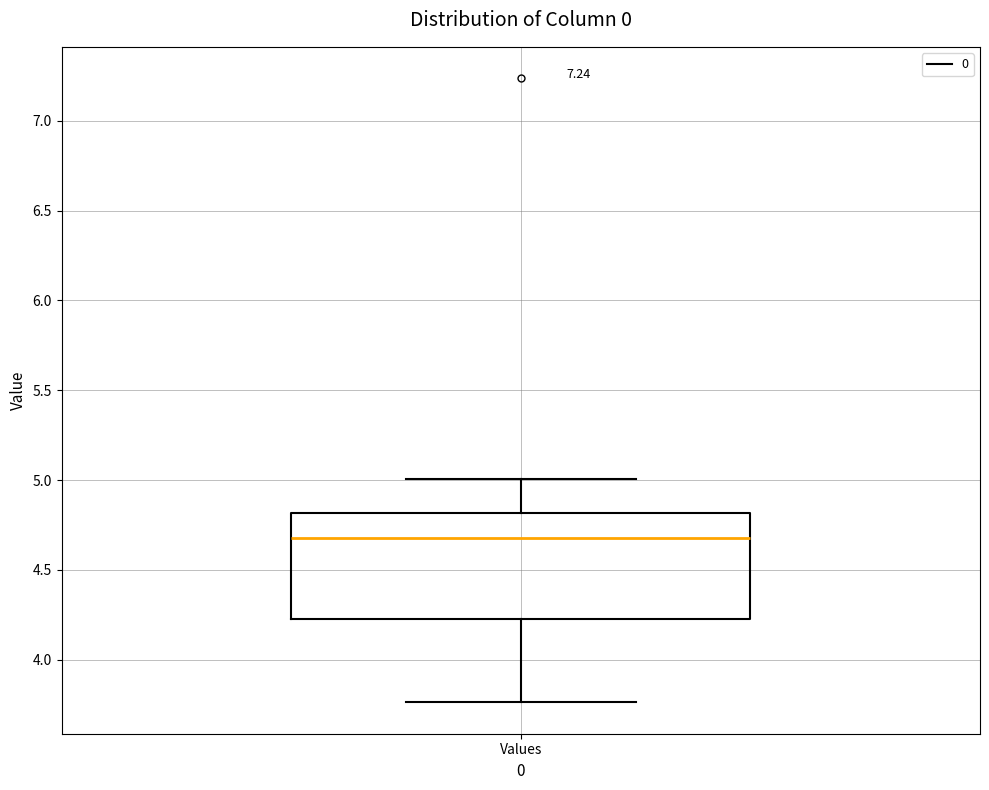

Transcribe this box plot: give where the median line is, the range the box spans, and where the two whiskers end, as read against the y-axis. The values are not printed on the chart, so give them approximately, as read against the axis.

median 4.70, box 4.25 to 4.80, whiskers 3.75 to 5.00